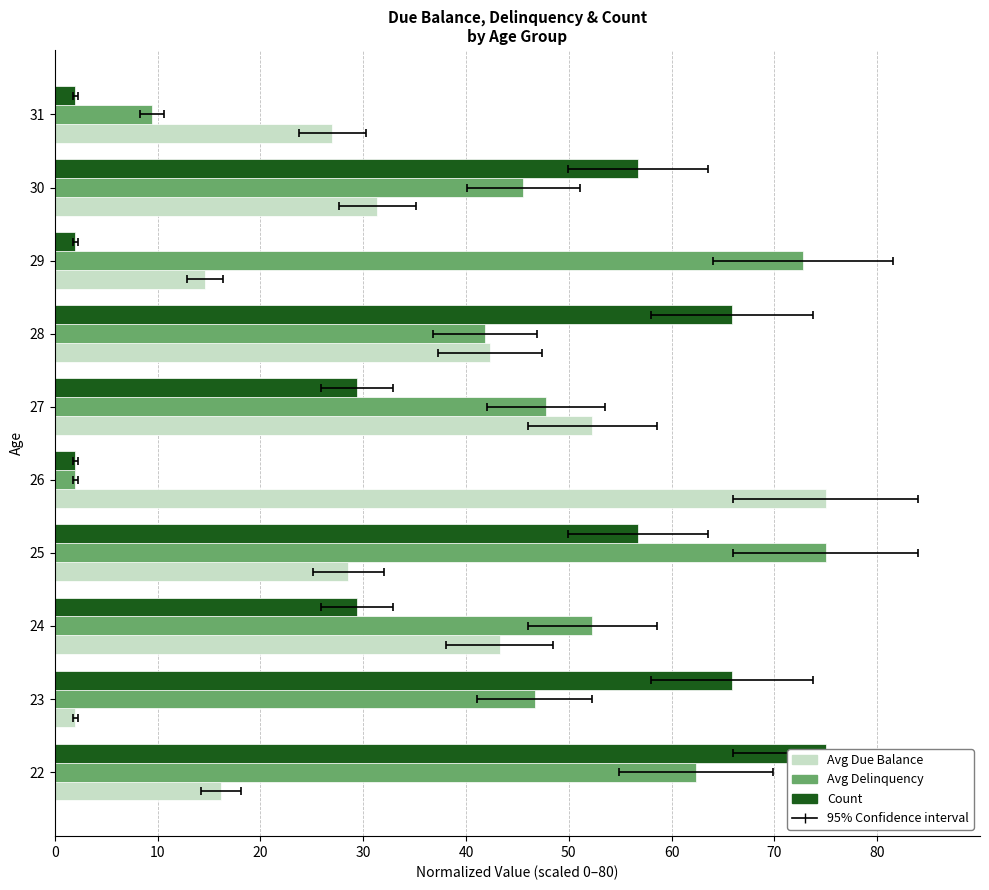

True or false: Count has a value of 43.9 at 27.

False